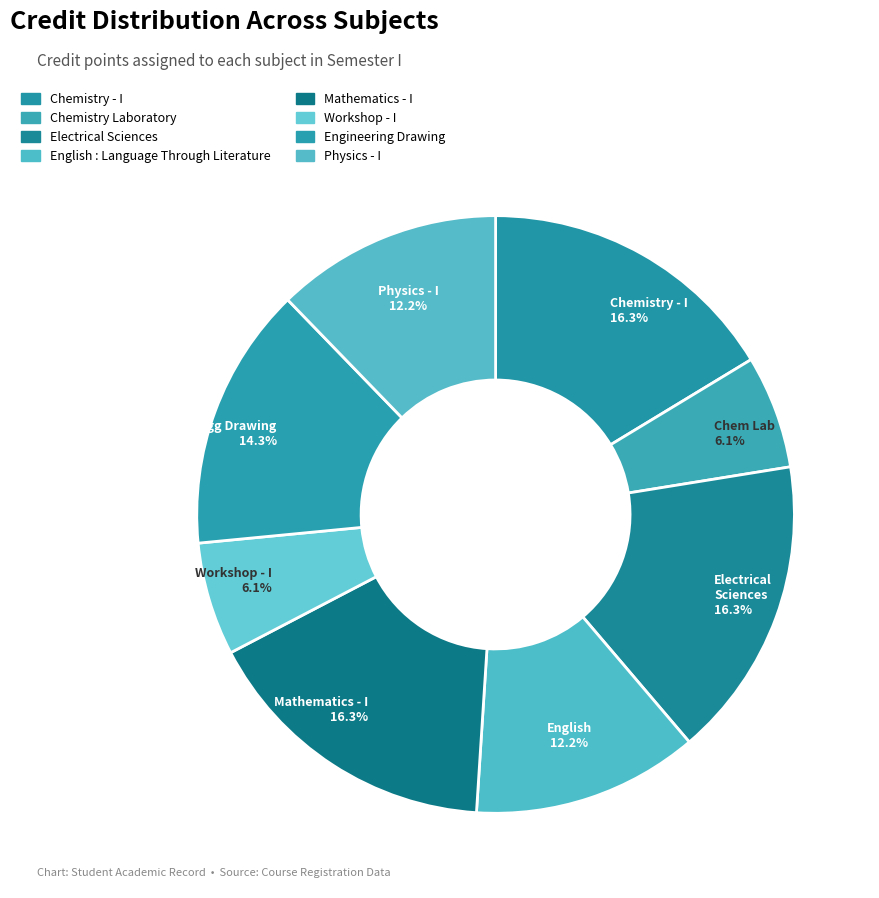

To the nearest percent, what is the difference between the largest and smallest slice percentages?

10%